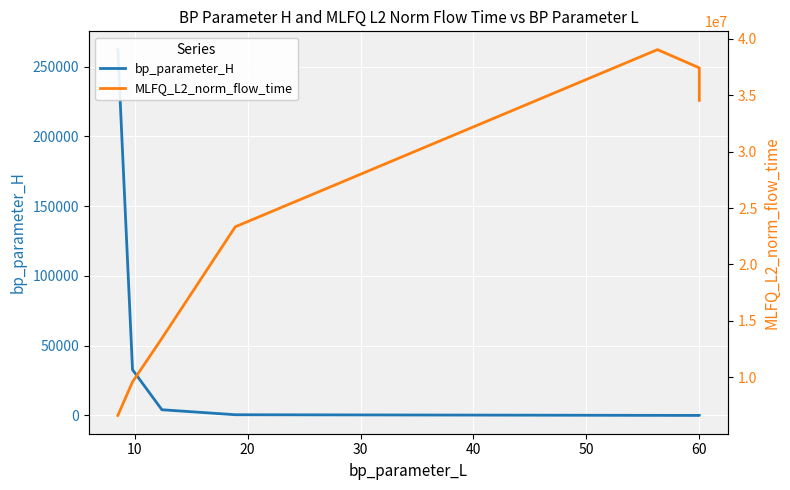

What is the value of the MLFQ_L2_norm_flow_time point at the 3rd from the left?

13458683.6